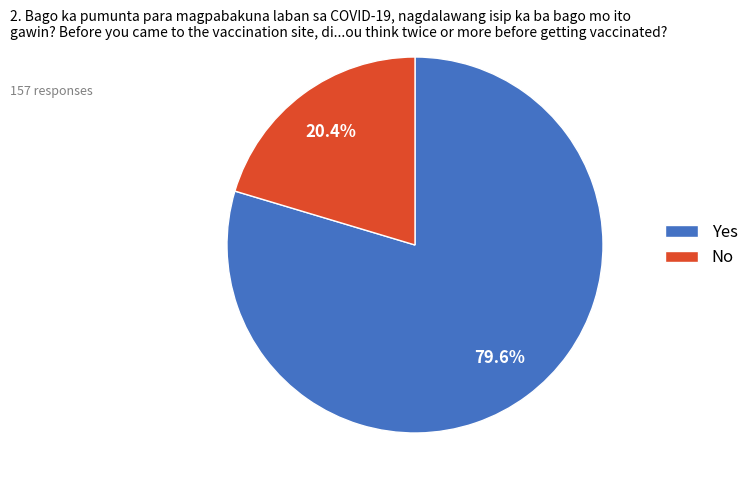

Does Yes represent more than half of the total?

Yes